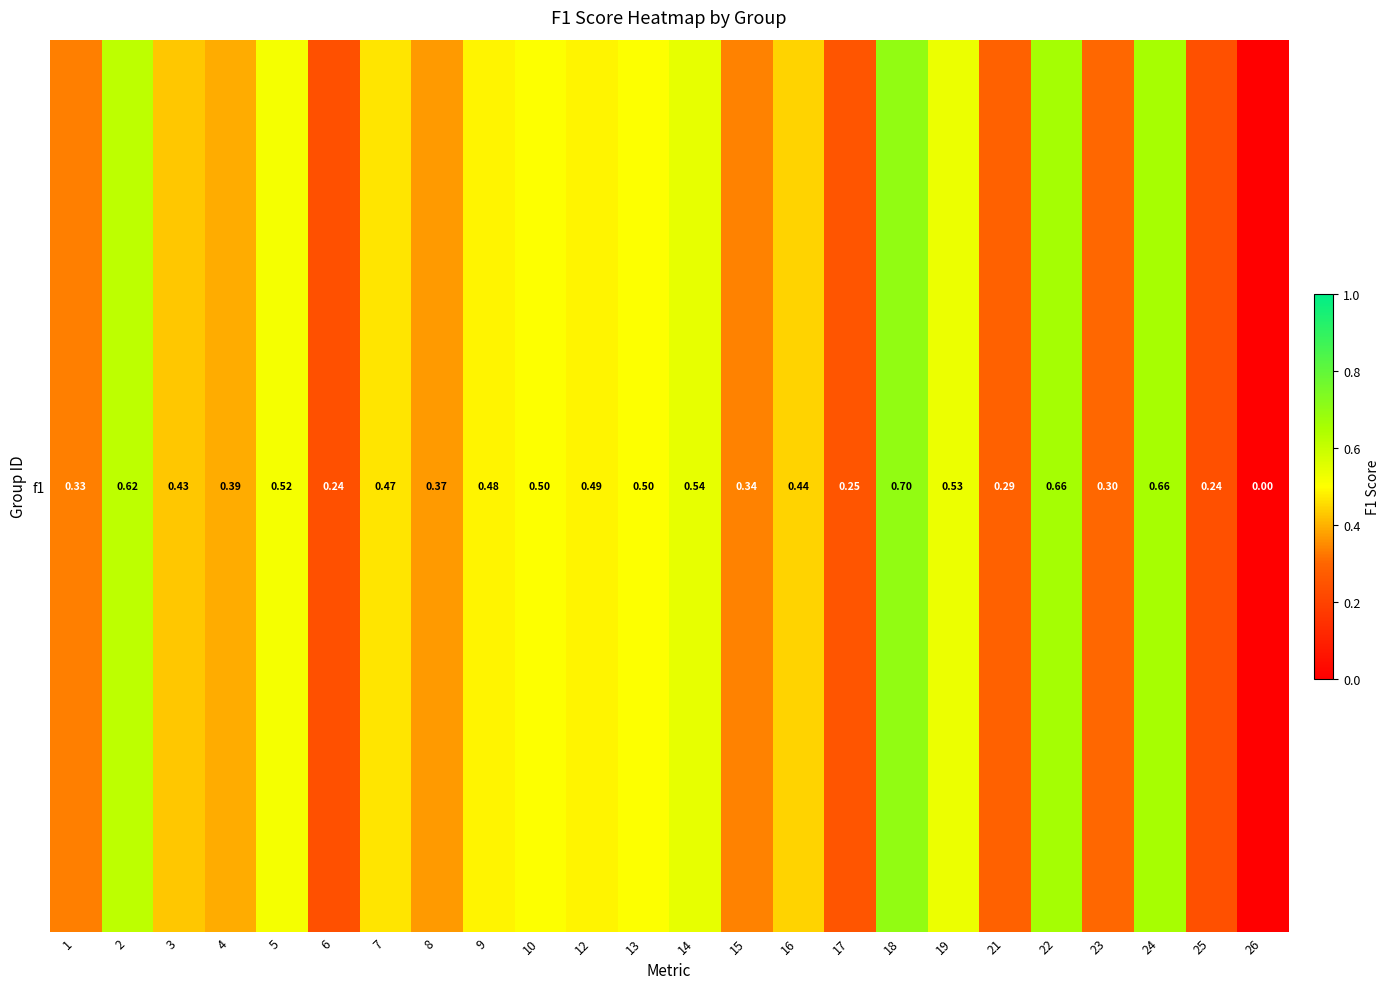

Is it true that the value at 9 is 0.5?

True